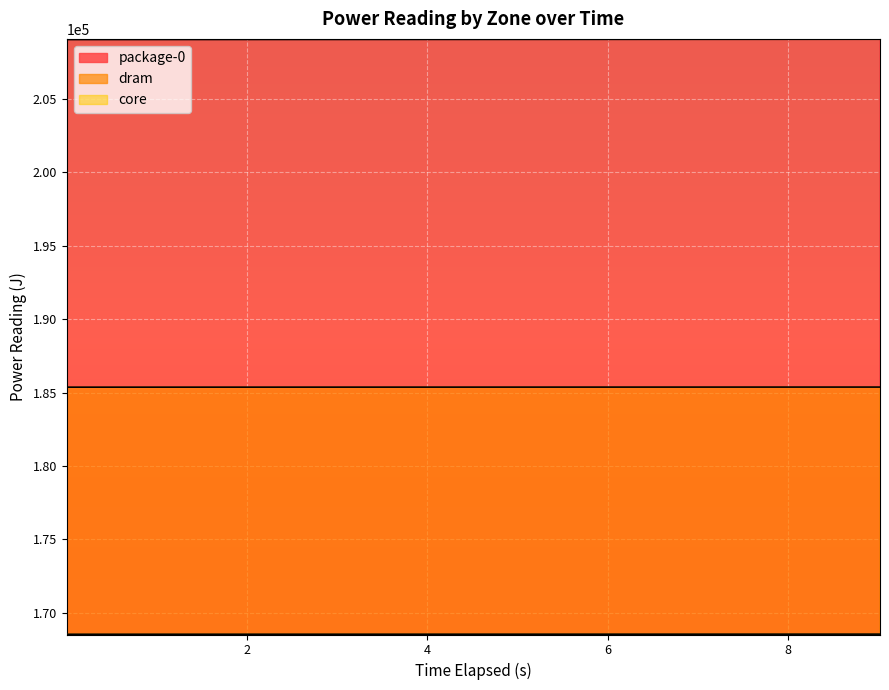

Reading left to right, transcribe all the data shown in this chart.

package-0: 0.001176951=209056.8	1.003653093=209060.0	2.006398895=209062.3	3.009186201=209064.7	4.01201466=209067.1	5.014331167=209069.5	6.016236906=209072.0	7.018660652=209074.5	8.020806107=209077.0	9.023437798=209079.5
dram: 0.001176951=185371.1	1.003653093=185371.6	2.006398895=185372.2	3.009186201=185372.9	4.01201466=185373.6	5.014331167=185374.3	6.016236906=185375.0	7.018660652=185375.8	8.020806107=185376.5	9.023437798=185377.2
core: 0.001176951=168535.5	1.003653093=168537.1	2.006398895=168537.8	3.009186201=168538.6	4.01201466=168539.4	5.014331167=168540.3	6.016236906=168541.2	7.018660652=168542.1	8.020806107=168543.0	9.023437798=168544.0